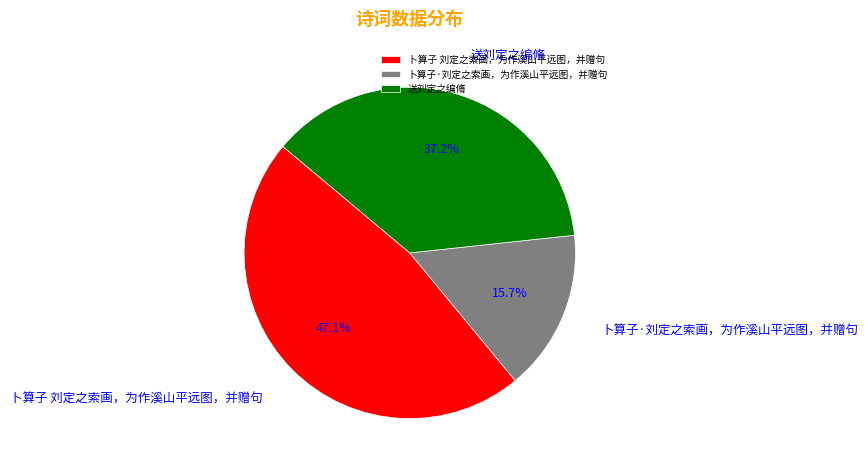

Is there a majority slice in this chart?

No